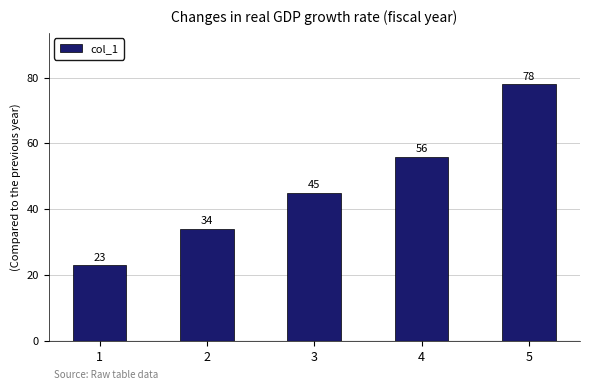

How many series are shown in this chart?

1